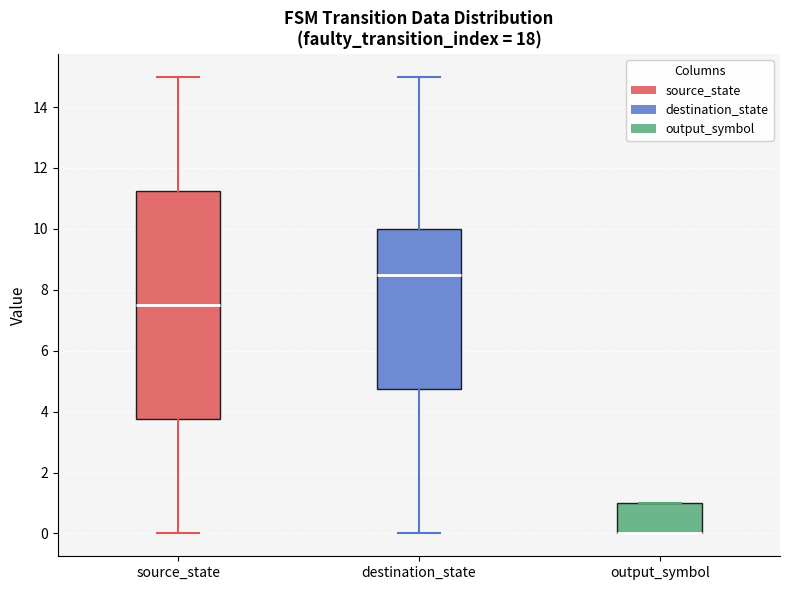

Reading left to right, transcribe this box plot: for each box, give where its median line is, the range the box spans, and where its two whiskers end, as read against the y-axis. The values are not printed on the chart, so give them approximately, as read against the axis.

source_state: median 7.6, box 3.8 to 11.2, whiskers 0.0 to 15.0
destination_state: median 8.6, box 4.8 to 10.0, whiskers 0.0 to 15.0
output_symbol: median 0.0 (drawn on the box's lower edge), box 0.0 to 1.0, whiskers 0.0 to 1.0